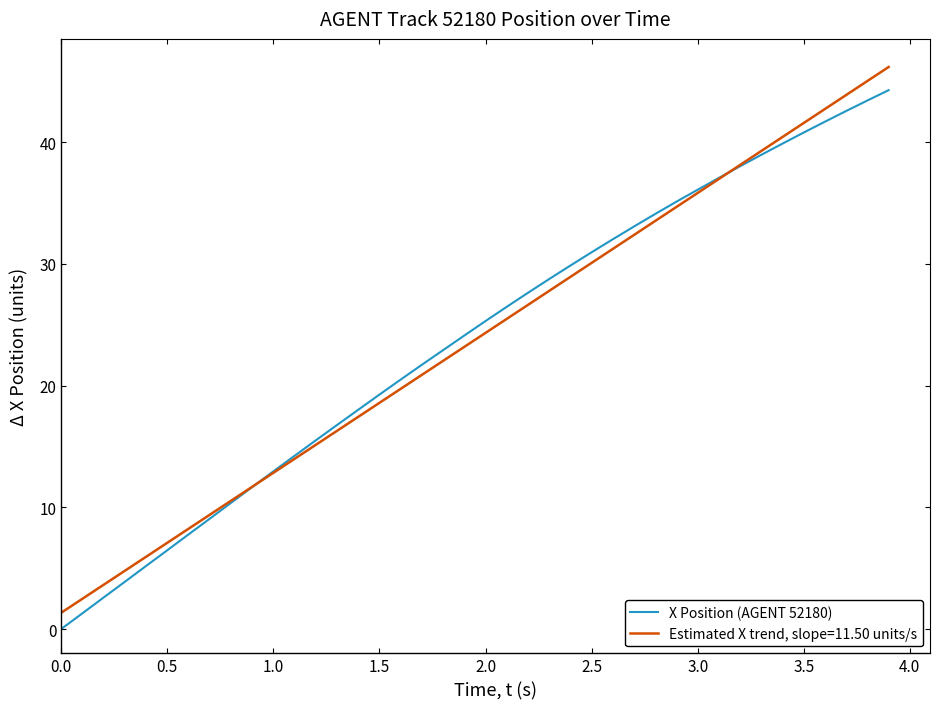

What is the highest value of the Estimated X trend, slope=11.50 units/s series?

46.2